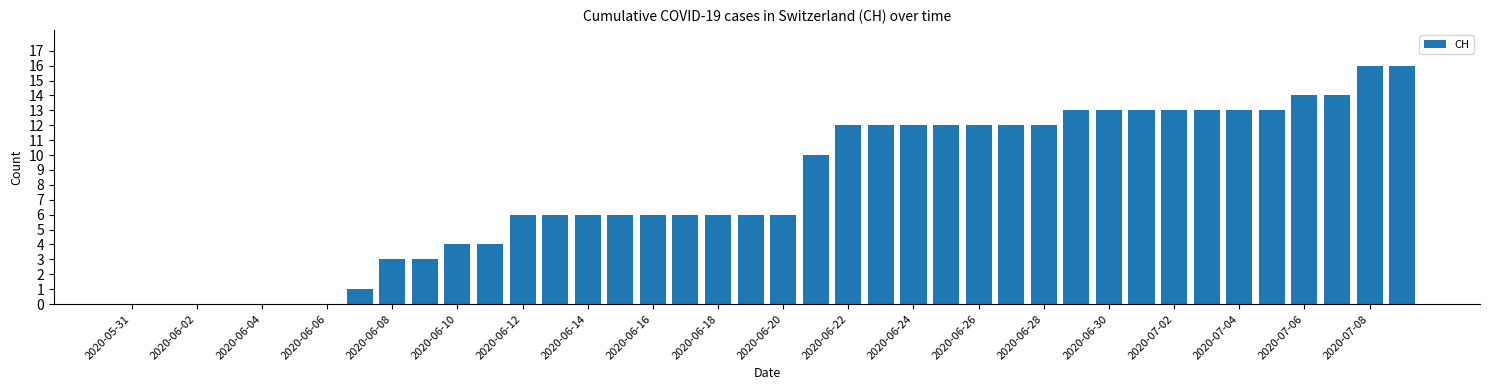

Count the number of data series in this chart.

1